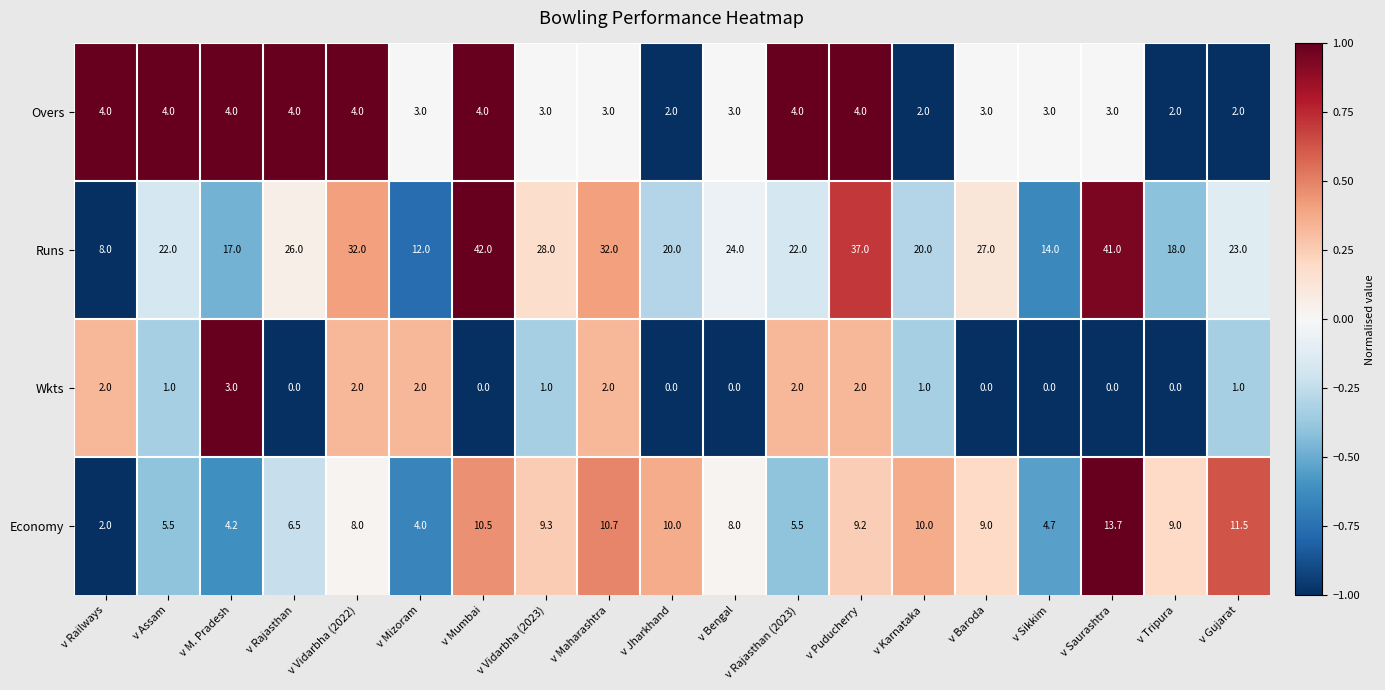

What is the difference between the maximum and minimum values in the Runs series?

34.0